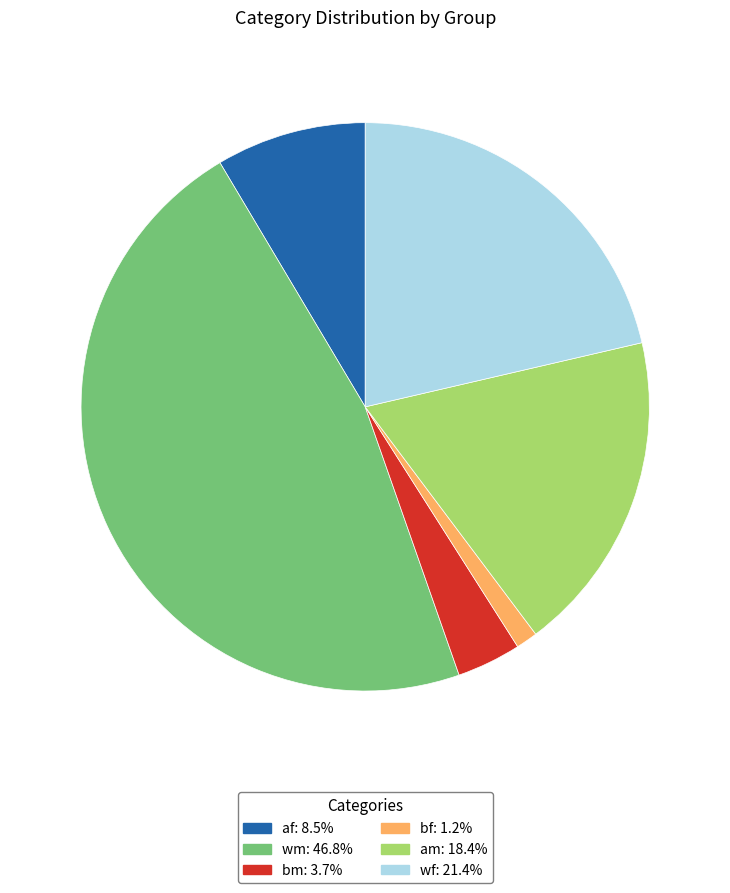

Is af the majority of the pie?

No